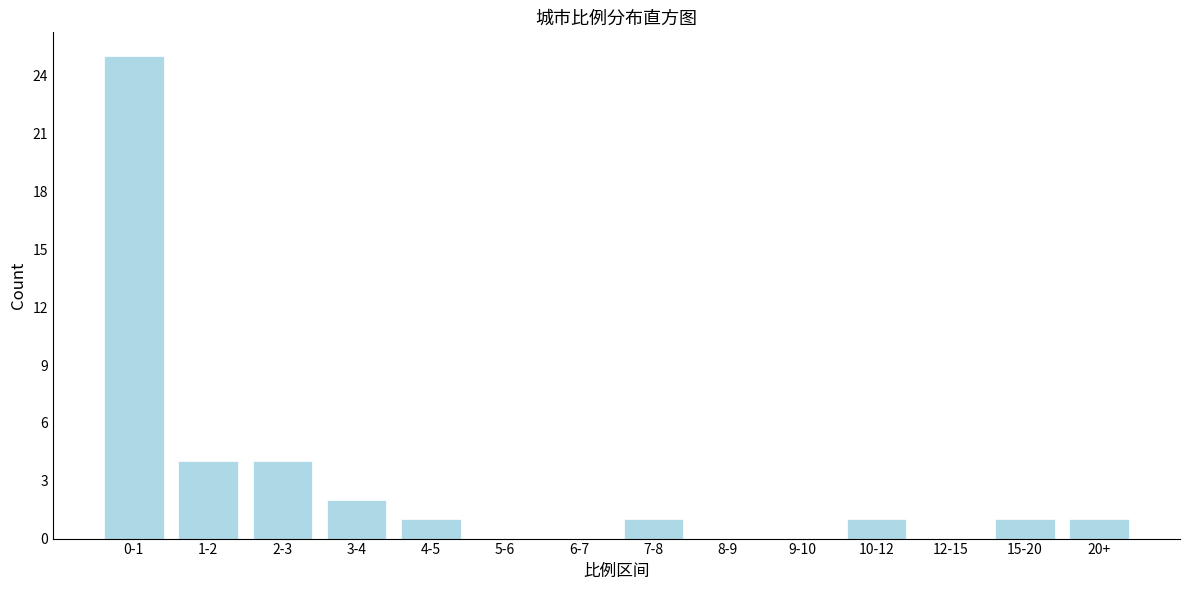

Reading left to right, extract all data points from this chart.

0-1=25	1-2=4	2-3=4	3-4=2	4-5=1	5-6=0	6-7=0	7-8=1	8-9=0	9-10=0	10-12=1	12-15=0	15-20=1	20+=1